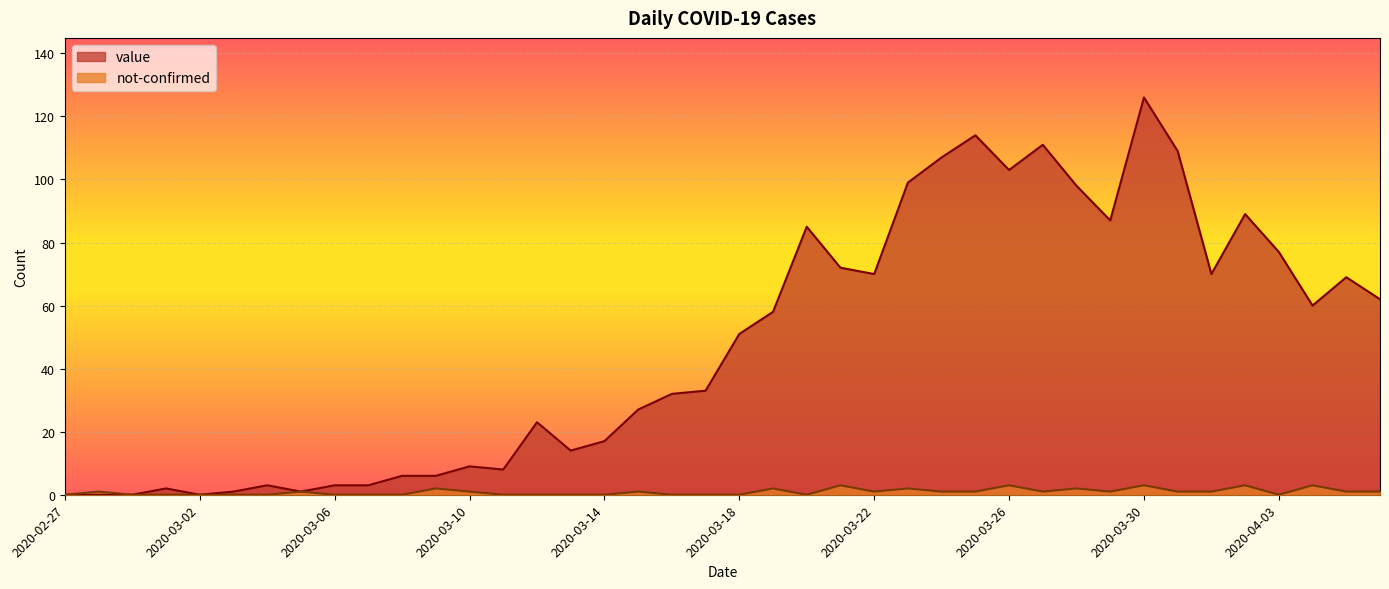

True or false: value and not-confirmed intersect in this chart.

False